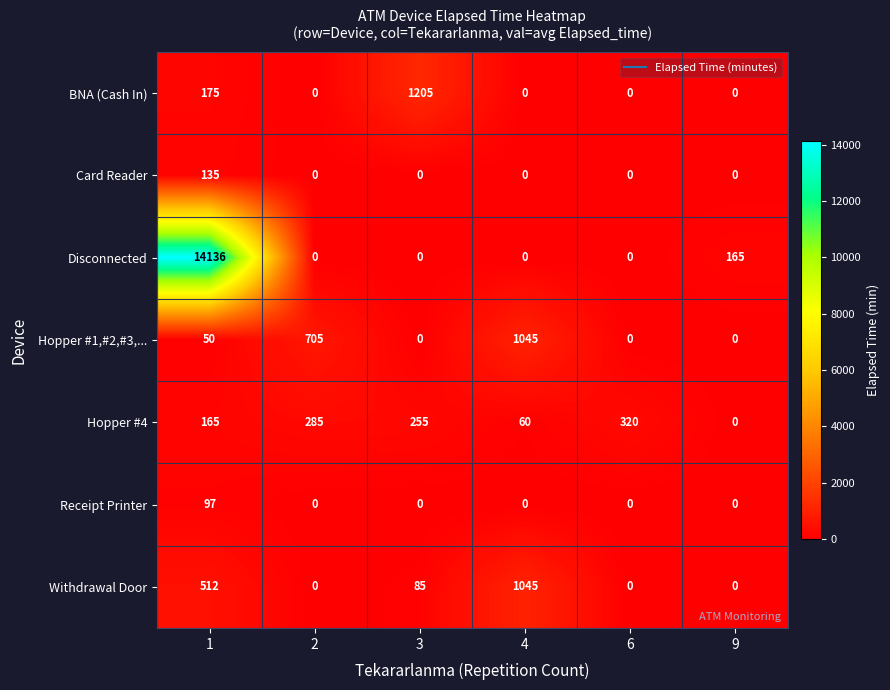

Count the number of categories in the chart.

6